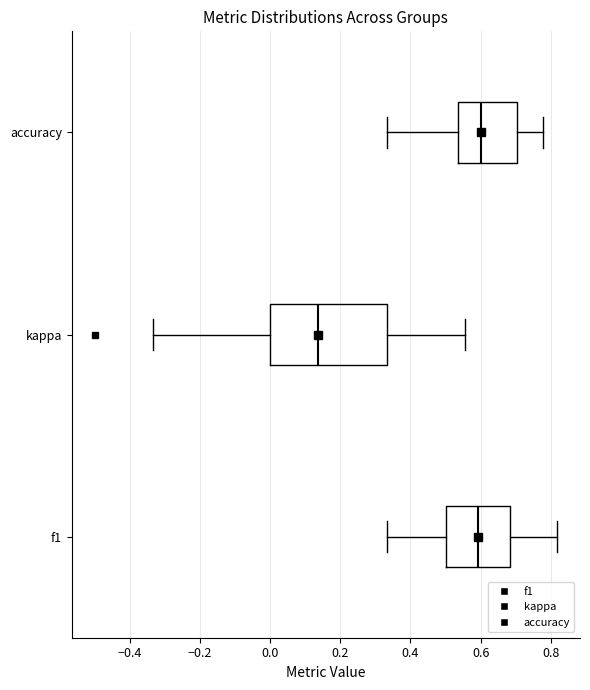

Reading bottom to top, transcribe this box plot: for each box, give where its median line is, the range the box spans, and where its two whiskers end, as read against the x-axis. The values are not printed on the chart, so give them approximately, as read against the axis.

f1: median 0.60, box 0.50 to 0.68, whiskers 0.34 to 0.82
kappa: median 0.14, box 0.00 to 0.34, whiskers -0.34 to 0.56
accuracy: median 0.60, box 0.54 to 0.70, whiskers 0.34 to 0.78